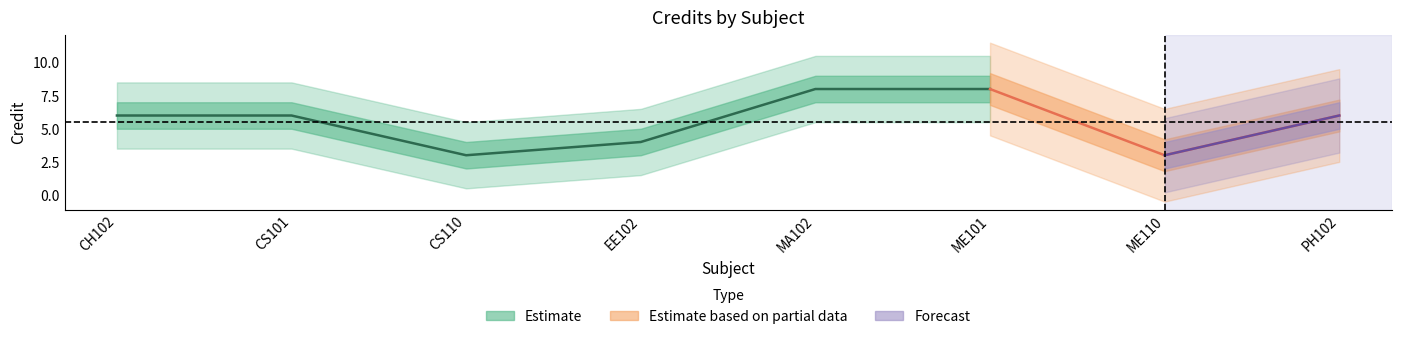

What is the difference between the maximum and minimum values?

5